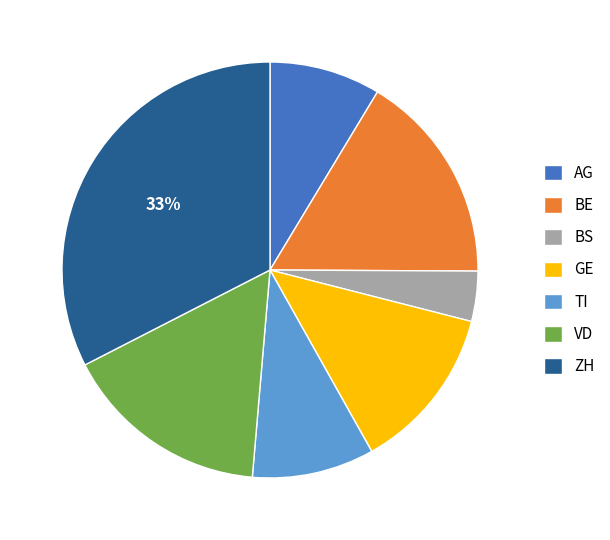

Do TI and AG together represent more than half of the pie?

No